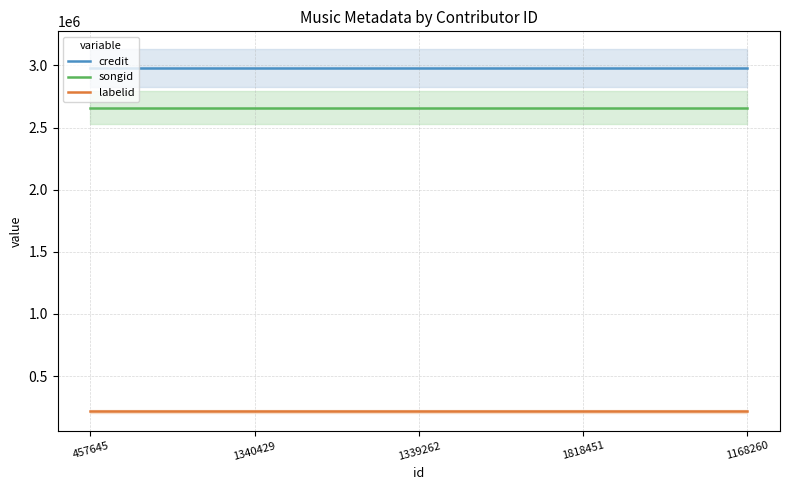

Reading left to right, list all the values displayed in this chart.

credit: 2978852	2978852	2978852	2978852	2978852
songid: 2659753	2659753	2659753	2659753	2659753
labelid: 216209	216209	216209	216209	216209